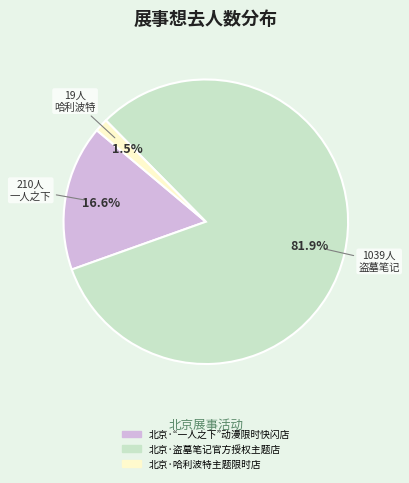

What is the total percentage of 北京·盗墓笔记官方授权主题店 and 北京·哈利波特主题限时店?

83.4%